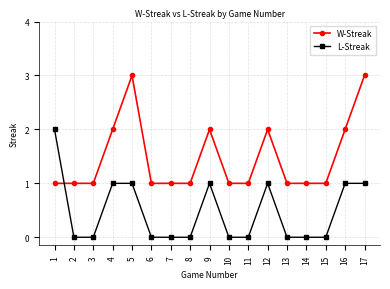

What is the total value across all series at 4?

3